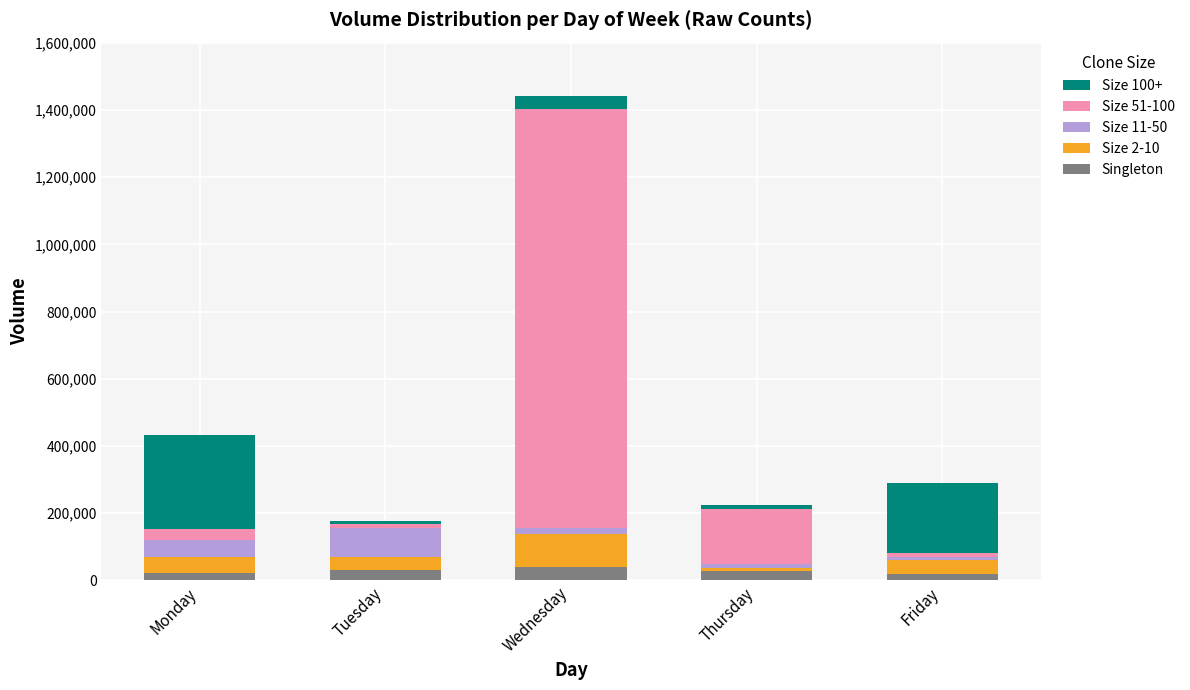

What is the maximum value for Singleton?

38469